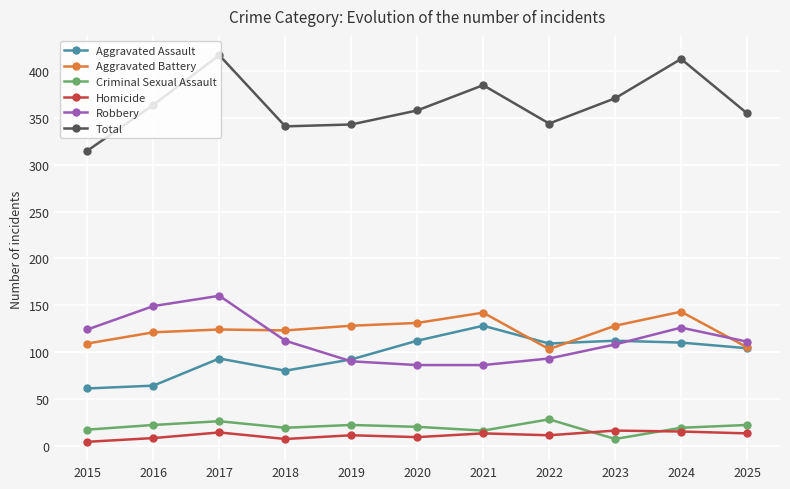

What is the sum of the Criminal Sexual Assault values at 2018 and 2020?

39